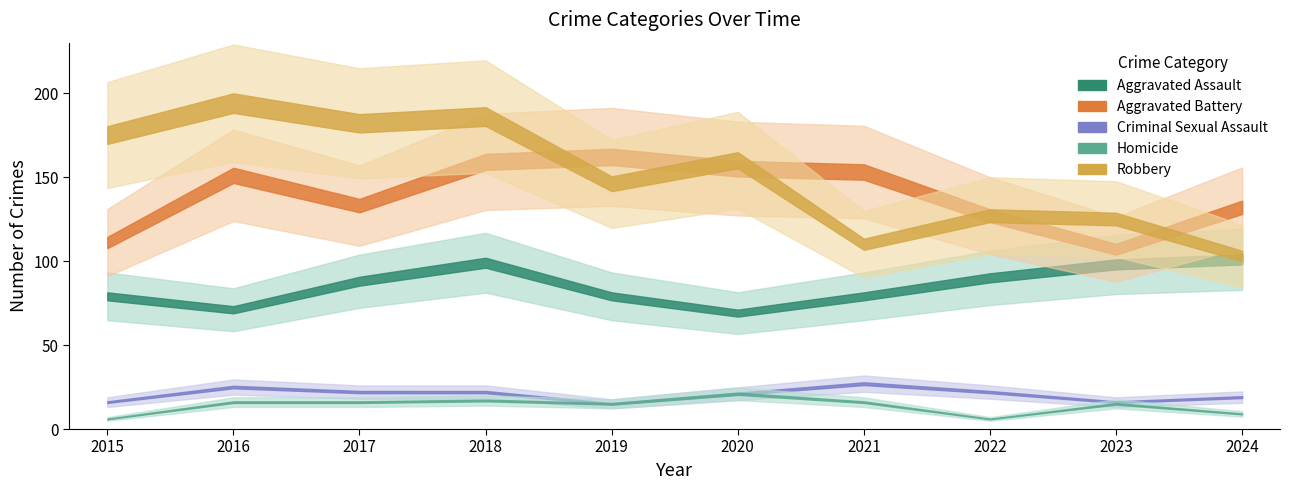

Reading left to right, what are all the values shown in this chart?

Aggravated Assault: 2015=79	2016=71	2017=88	2018=99	2019=79	2020=69	2021=79	2022=90	2023=98	2024=101
Aggravated Battery: 2015=111	2016=151	2017=133	2018=159	2019=162	2020=155	2021=153	2022=127	2023=107	2024=132
Criminal Sexual Assault: 2015=16	2016=25	2017=22	2018=22	2019=15	2020=21	2021=27	2022=22	2023=16	2024=19
Homicide: 2015=6	2016=16	2017=16	2018=17	2019=15	2020=21	2021=16	2022=6	2023=15	2024=9
Robbery: 2015=175	2016=194	2017=182	2018=186	2019=146	2020=160	2021=110	2022=127	2023=125	2024=103